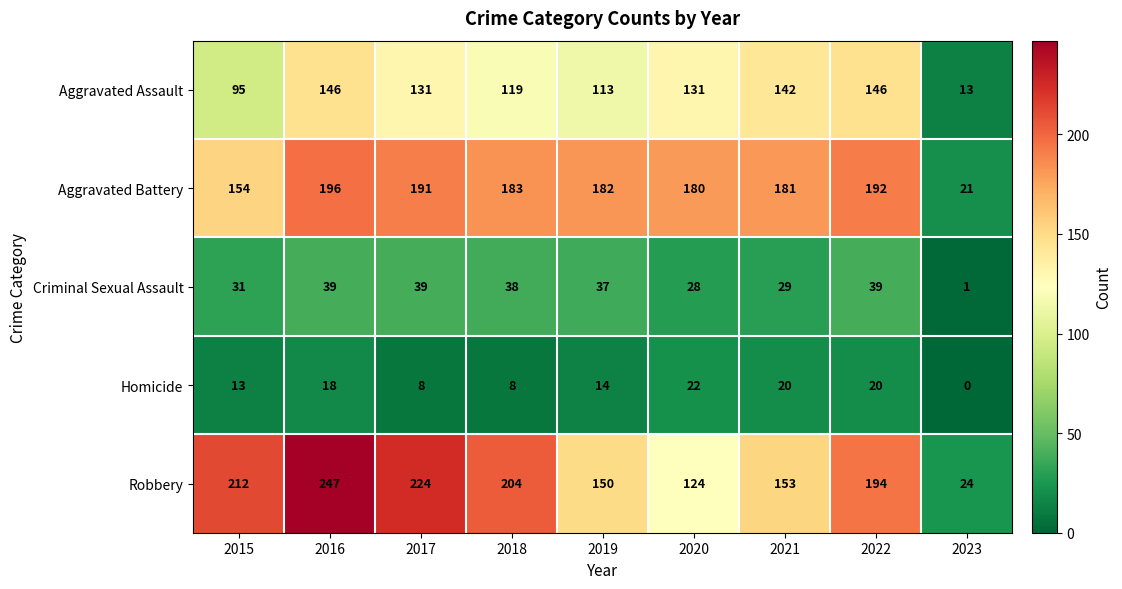

What is the average value of the Robbery series?

170